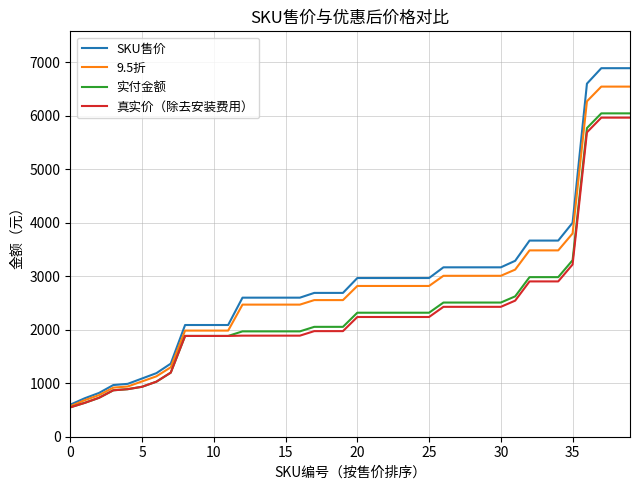

What is the greatest value displayed?

6888.0